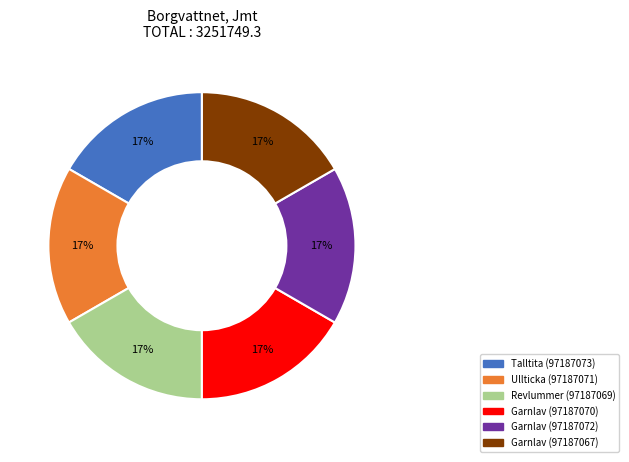

To the nearest percent, what is the average slice percentage?

17%